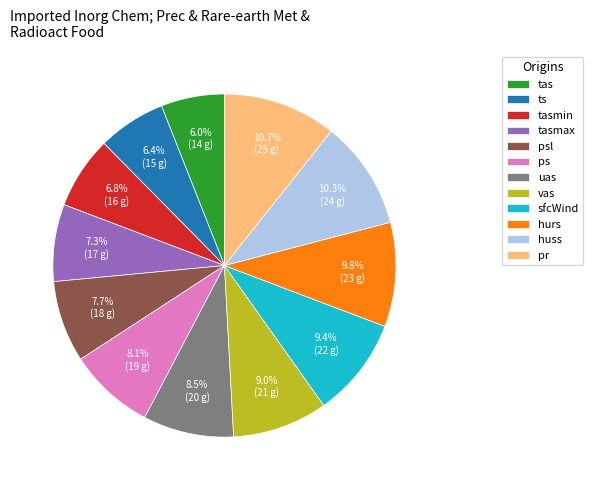

Is it true that huss is 10% of the pie?

True